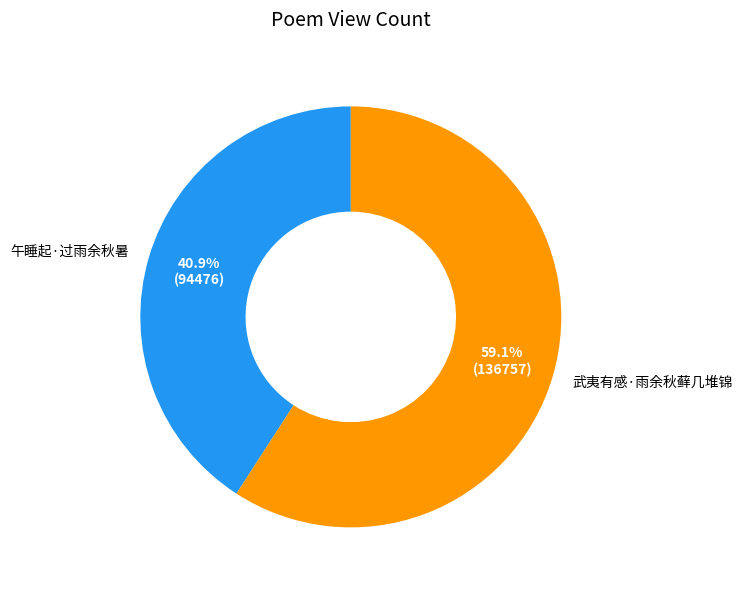

Which category has the biggest portion of the pie?

武夷有感·雨余秋藓几堆锦